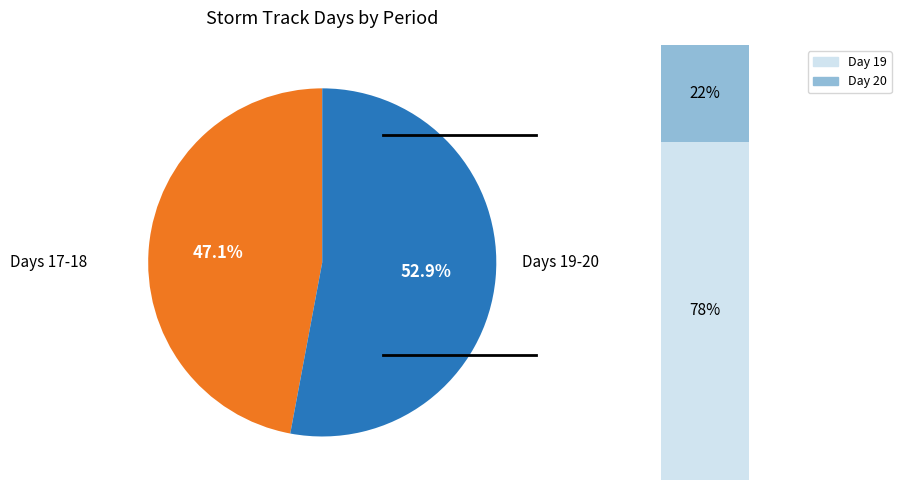

True or false: 18 accounts for 39% of the total.

False